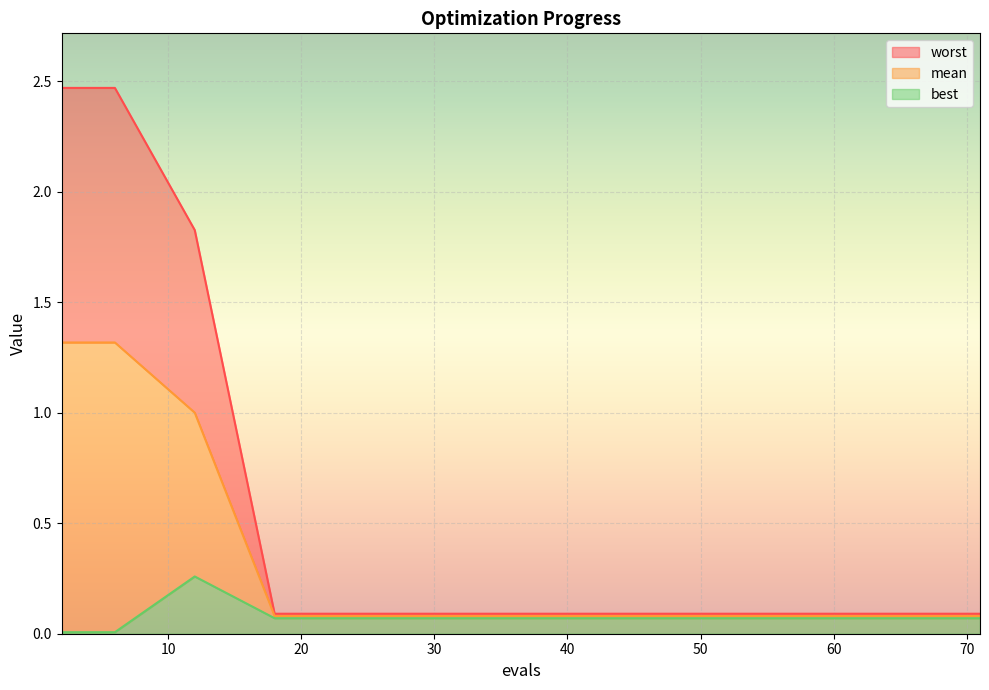

What is the sum of the worst values at 6 and 18?

2.6